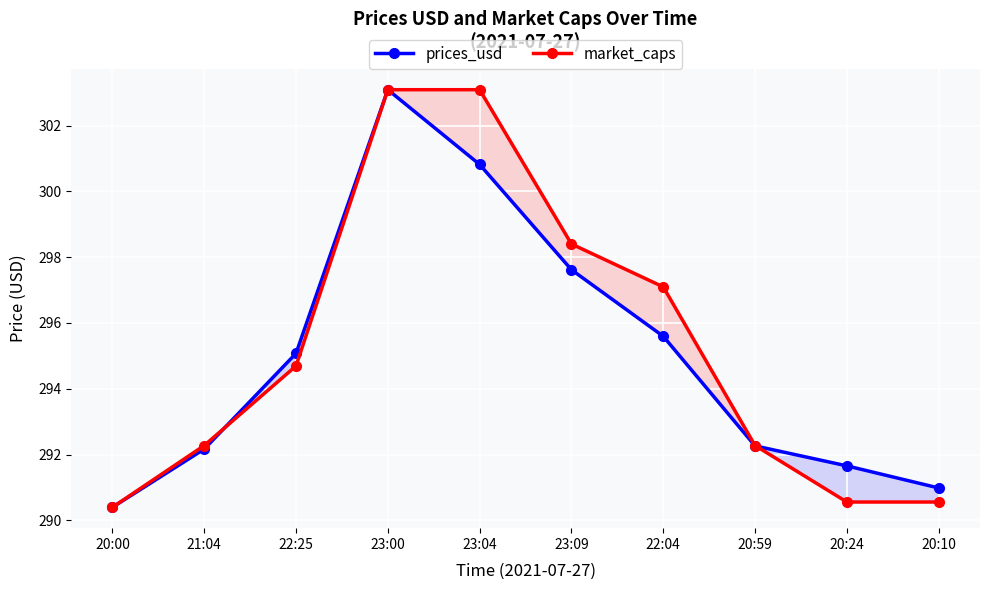

List the series in order of their peak value, lowest first.

prices_usd, market_caps